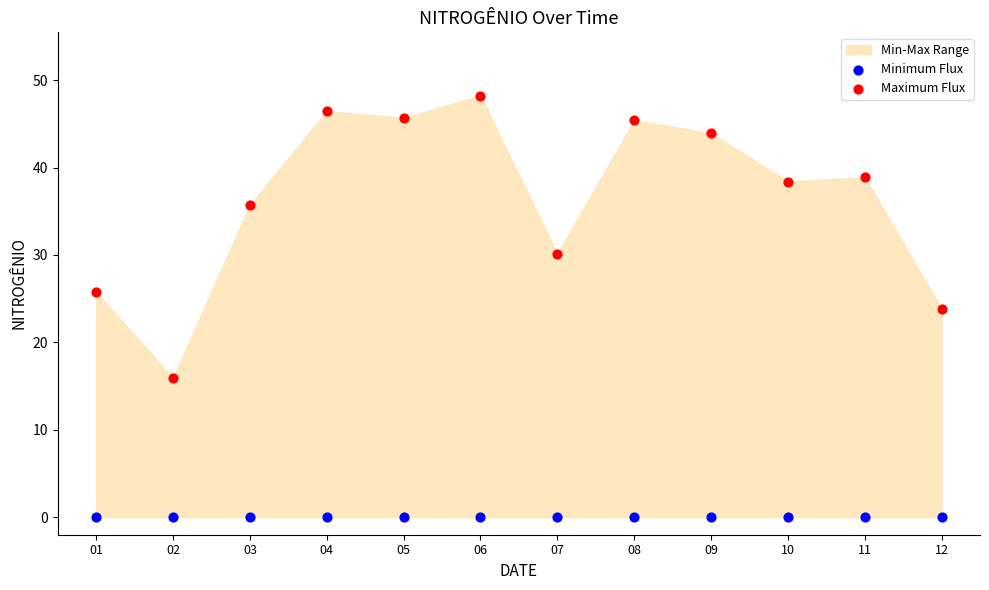

Which series contains the highest Y value?

Maximum Flux